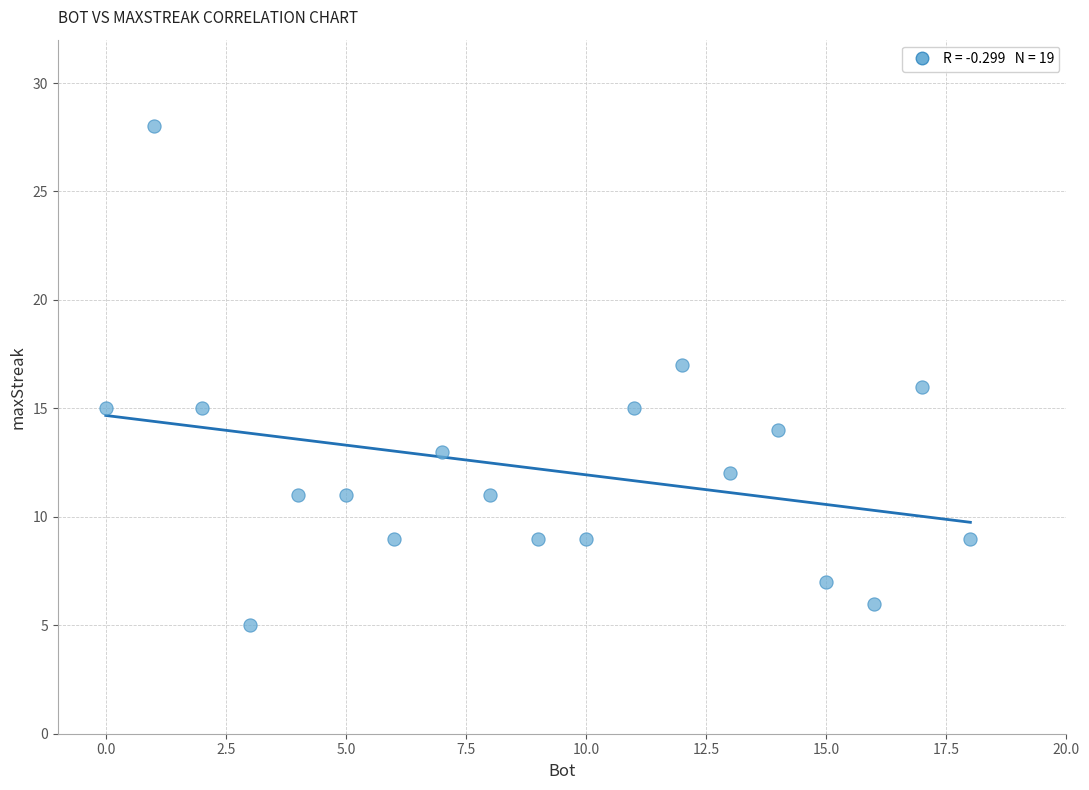

What is the range of X values (max minus min)?

18